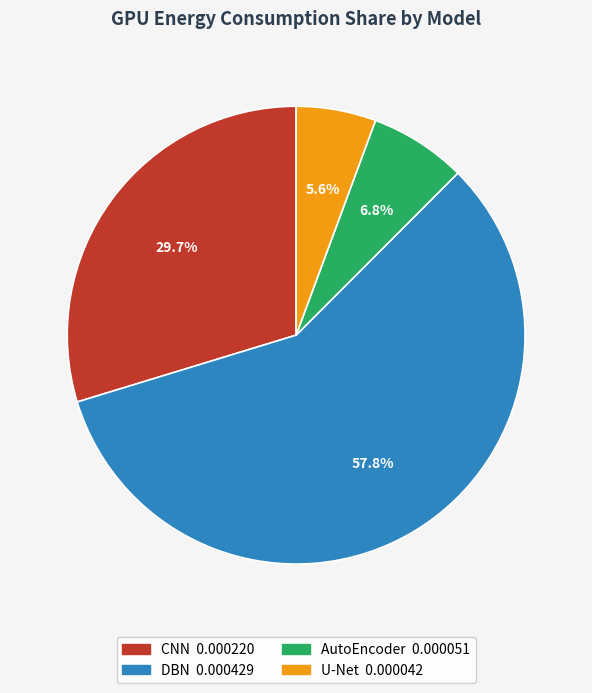

To the nearest percent, what portion does U-Net represent?

6%